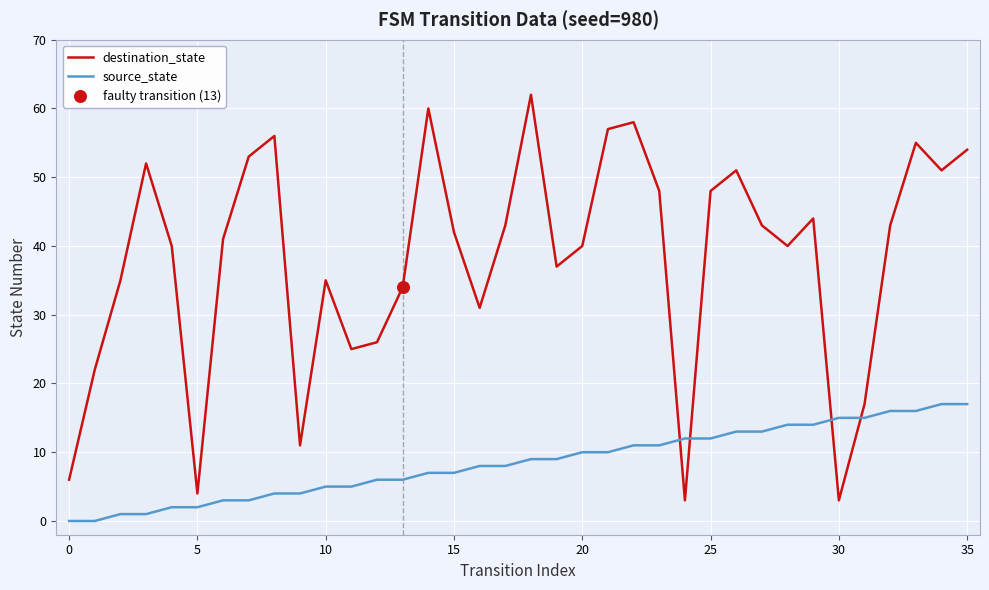

Which series has the largest total across all categories?

destination_state